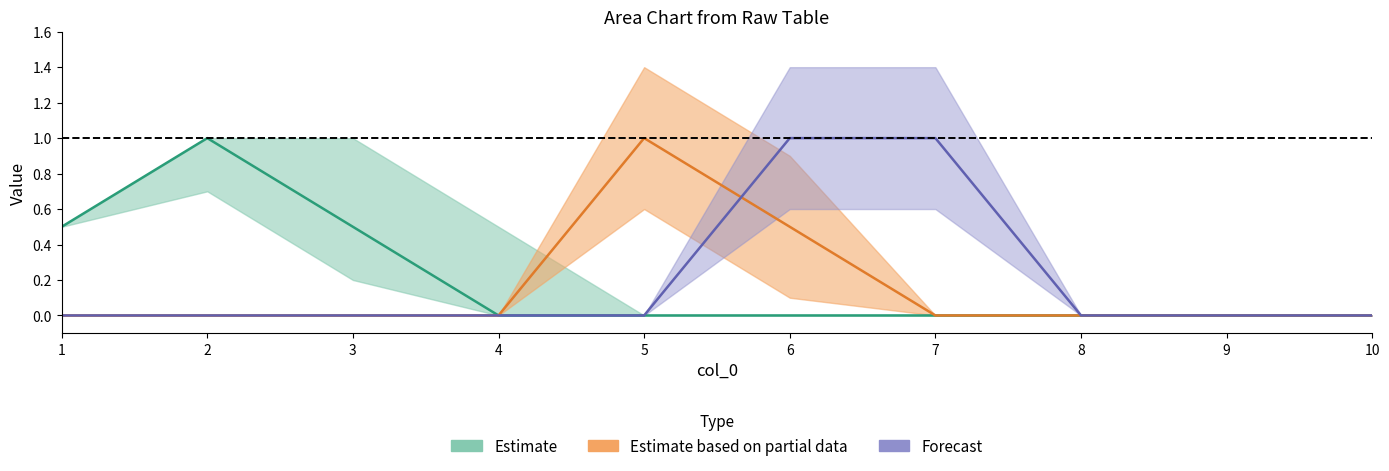

How many 8 values are between 0 and 1?

10